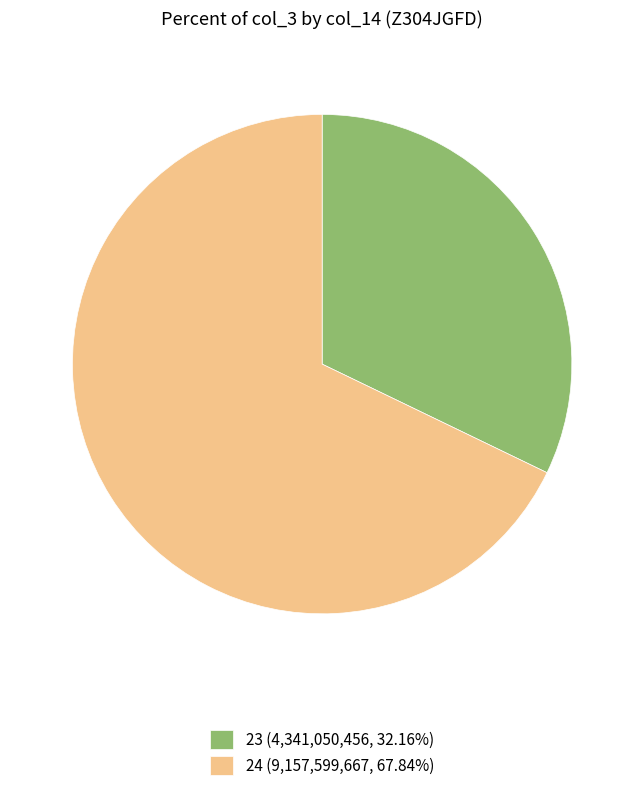

Is there a majority slice in this chart?

Yes